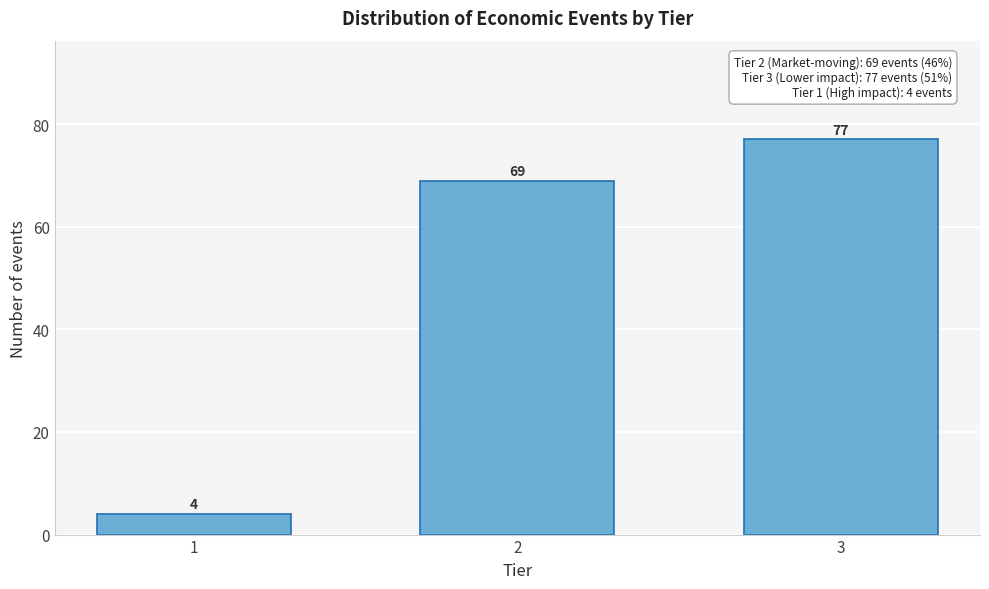

Reading left to right, list all the values displayed in this chart.

1=4	2=69	3=77